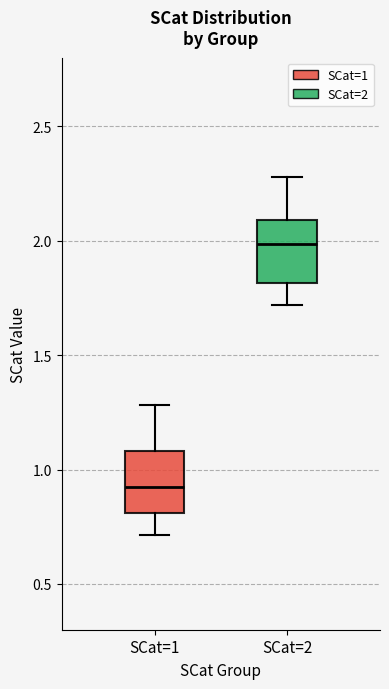

Which box has the lowest median line?

SCat=1